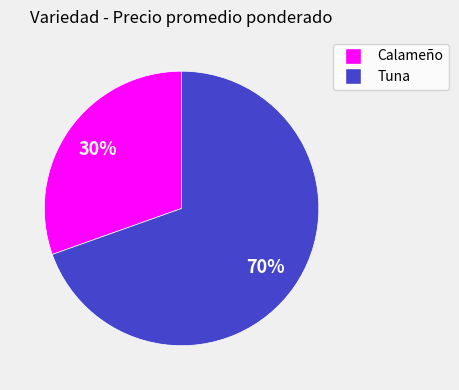

Do Calameño and Tuna together represent more than half of the pie?

Yes